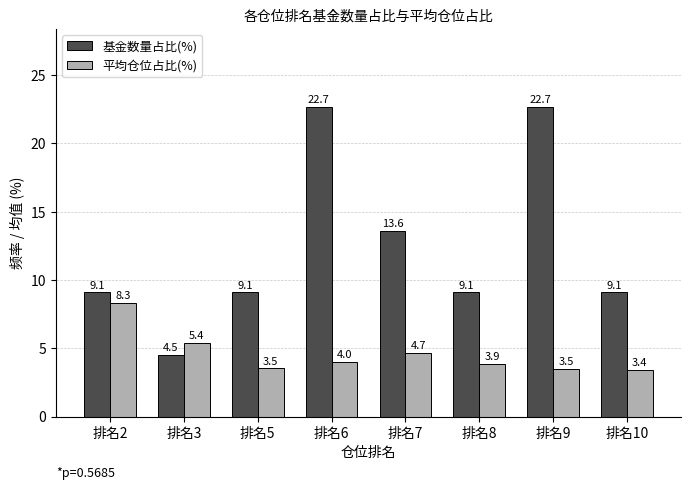

True or false: 基金数量占比(%) has a value of 4.5 at 排名3.

True